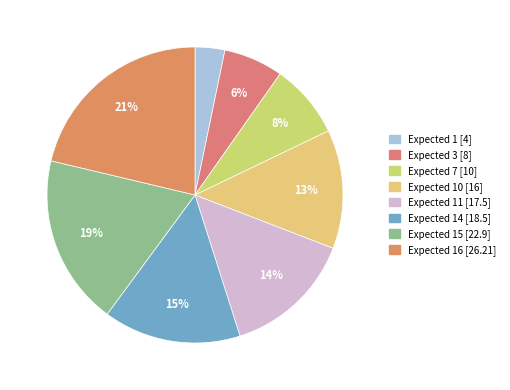

Count the number of slices in the pie.

8